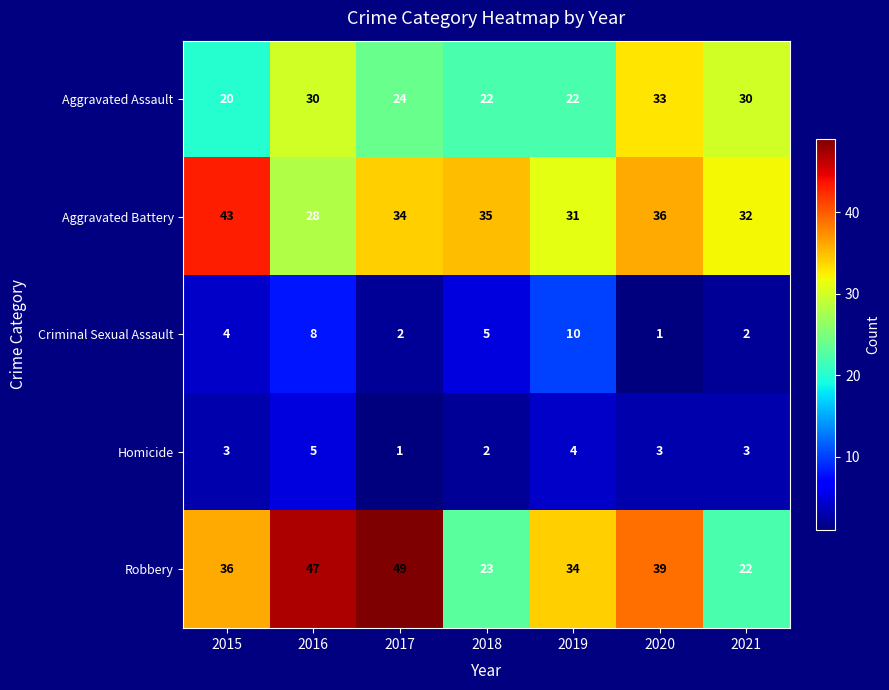

Between 2015 and 2016, which series saw the biggest shift?

Aggravated Battery